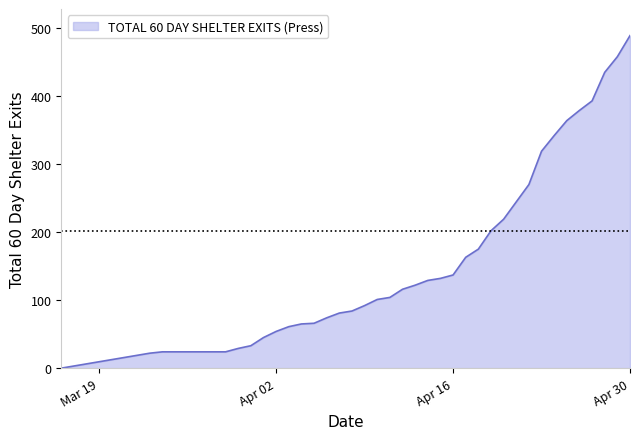

What is the maximum value shown in the chart?

489